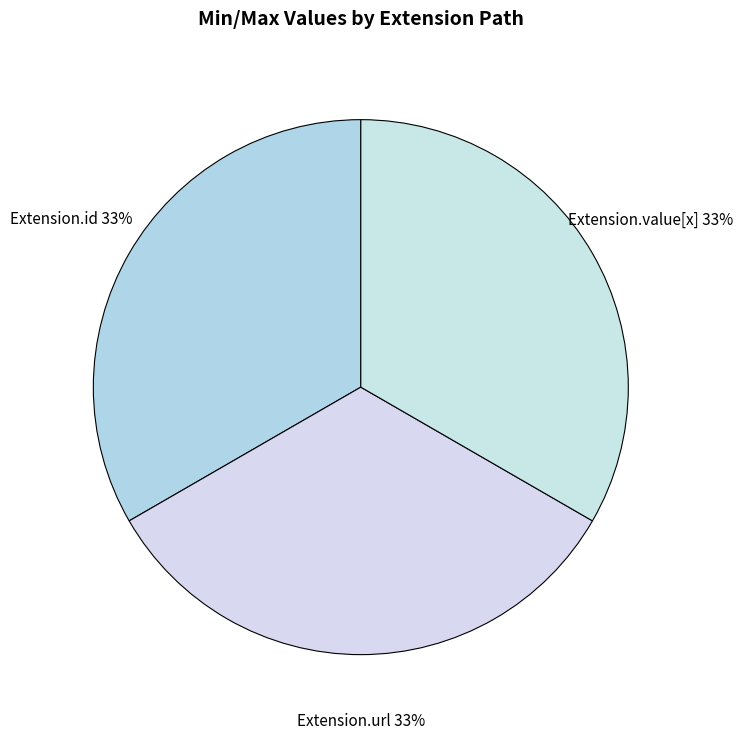

Is it true that Extension.url is 33% of the pie?

True